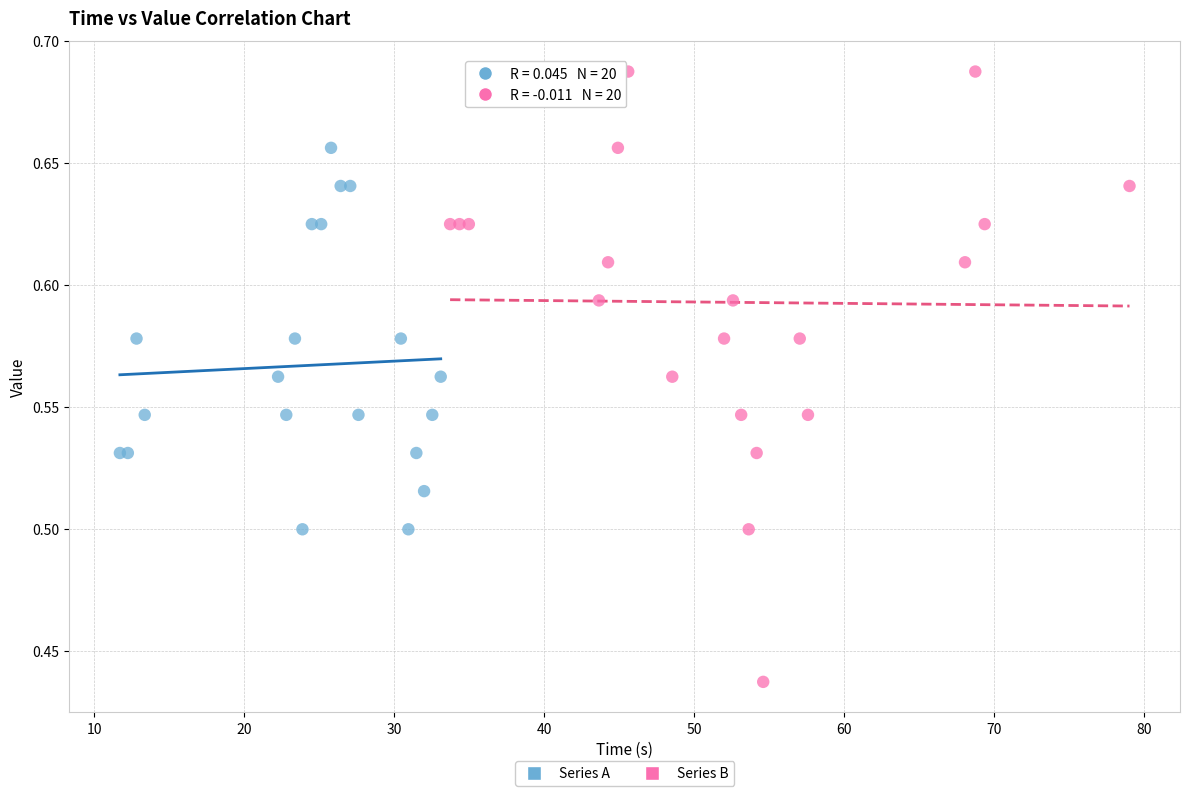

Which series has the widest spread of Y values?

Series B